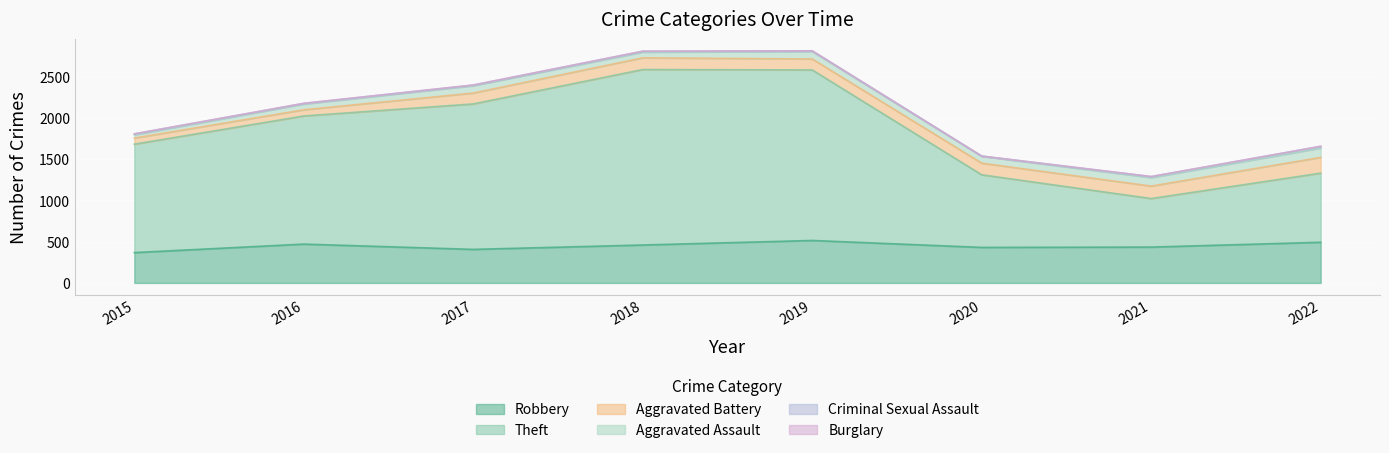

Reading right to left, what are all the values shown in this chart?

Robbery: 2022=493	2021=435	2020=431	2019=515	2018=460	2017=407	2016=471	2015=368
Theft: 2022=838	2021=588	2020=880	2019=2067	2018=2127	2017=1763	2016=1553	2015=1314
Aggravated Battery: 2022=191	2021=151	2020=141	2019=133	2018=142	2017=132	2016=75	2015=74
Aggravated Assault: 2022=113	2021=103	2020=83	2019=91	2018=69	2017=89	2016=70	2015=40
Criminal Sexual Assault: 2022=21	2021=12	2020=3	2019=7	2018=11	2017=7	2016=8	2015=11
Burglary: 2022=0	2021=1	2020=0	2019=1	2018=0	2017=2	2016=0	2015=0